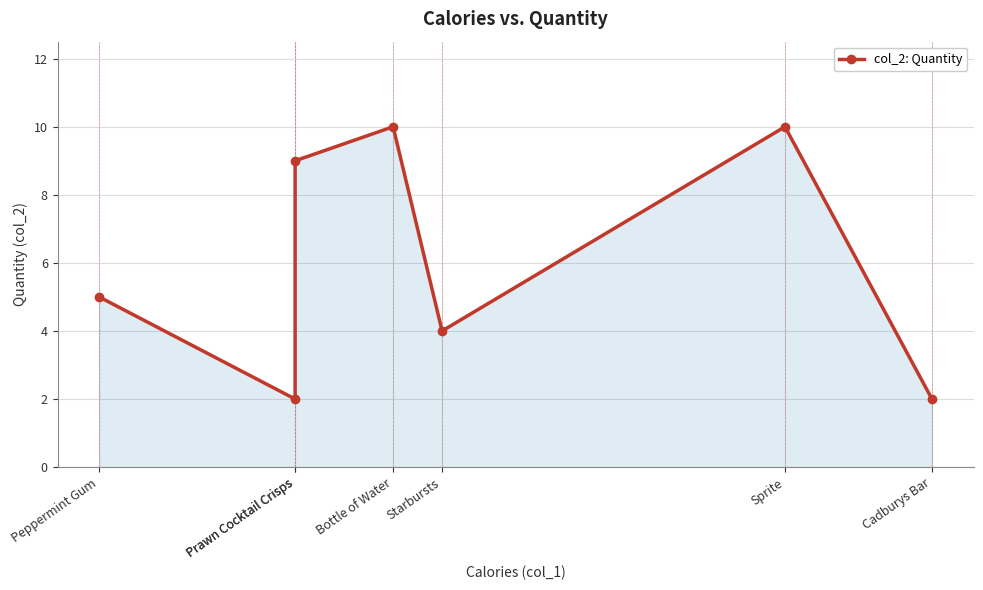

The value at Cadburys Bar is 2. True or false?

True